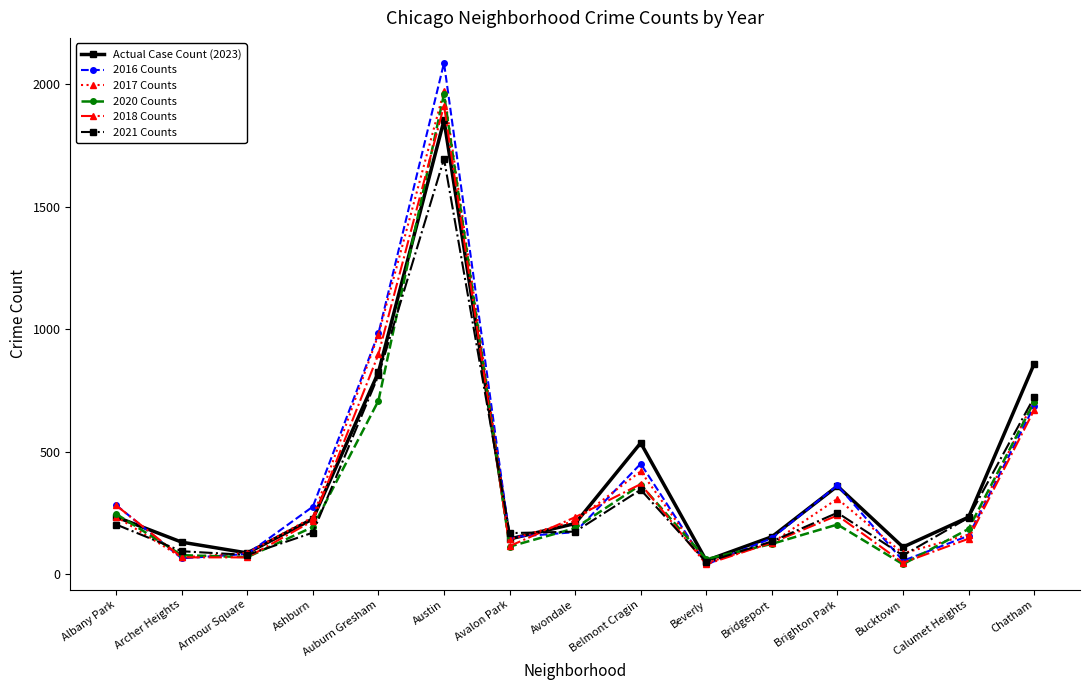

What are all the series names shown in the legend?

Actual Case Count (2023), 2016 Counts, 2017 Counts, 2020 Counts, 2018 Counts, 2021 Counts